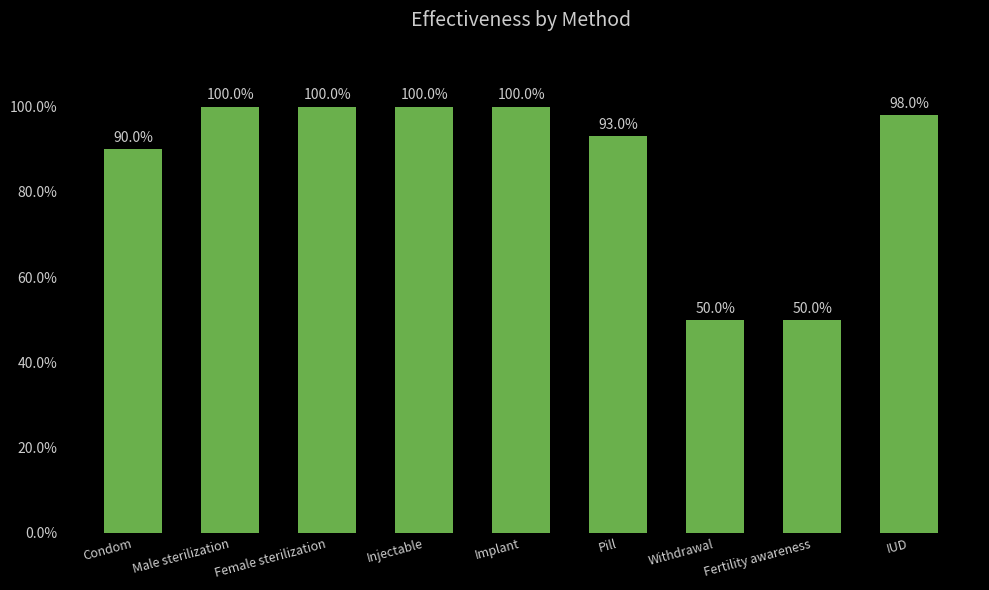

What is the average value?

0.9